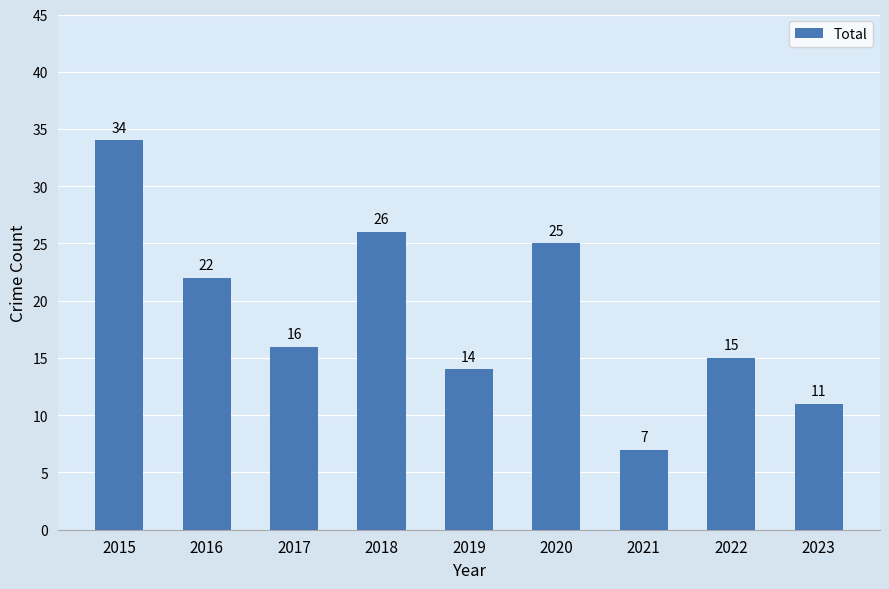

Rank the categories by value from lowest to highest.

2021, 2023, 2019, 2022, 2017, 2016, 2020, 2018, 2015